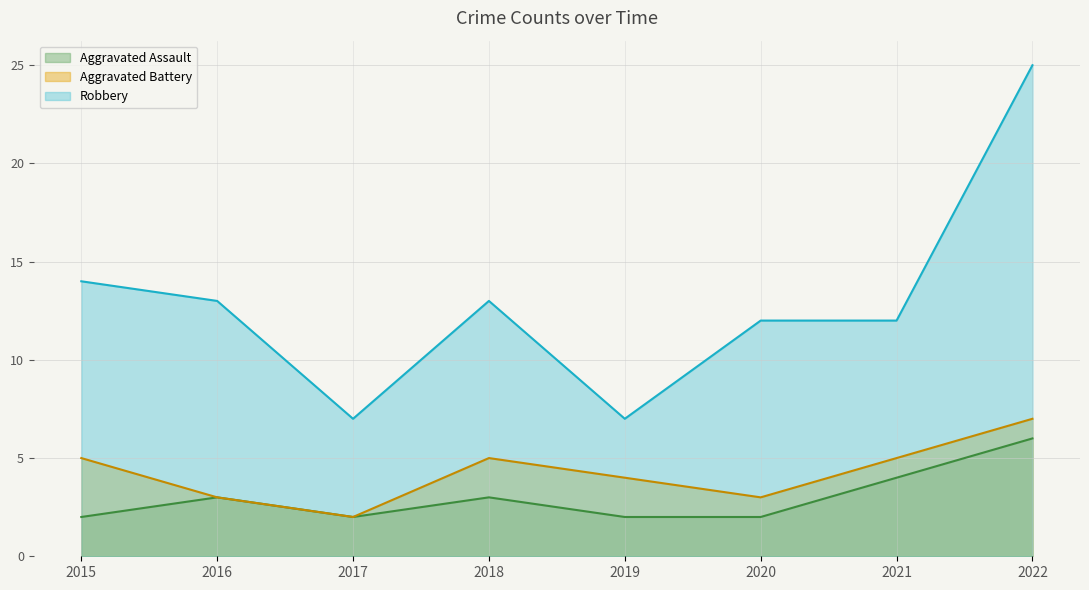

At which label does Aggravated Battery reach its peak?

2022